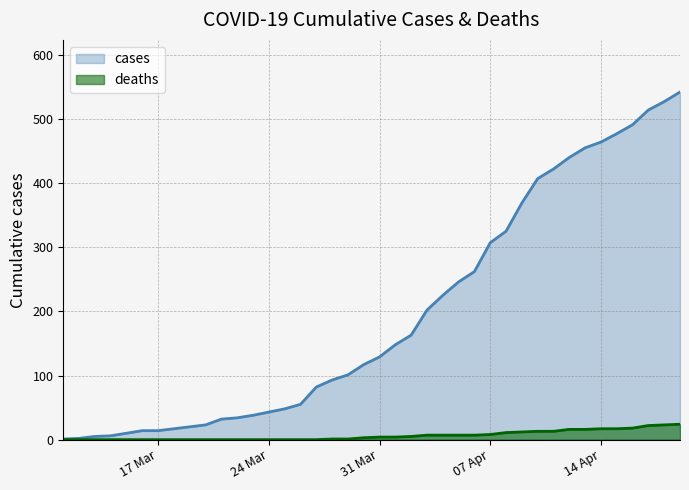

The deaths series shows 16 at 2020-04-12. True or false?

True